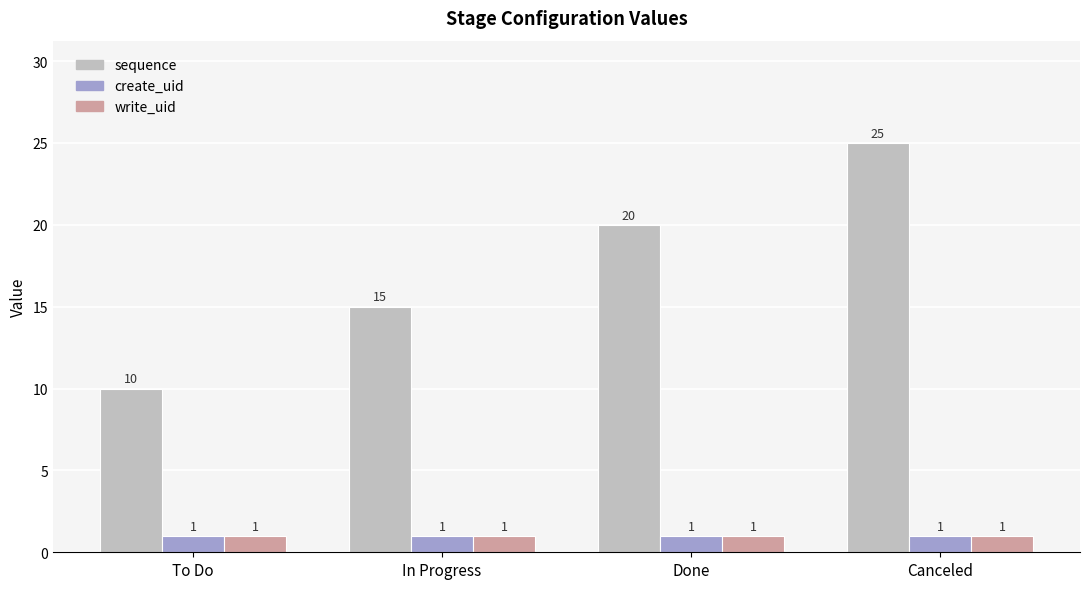

Which series has the largest range (max minus min)?

sequence